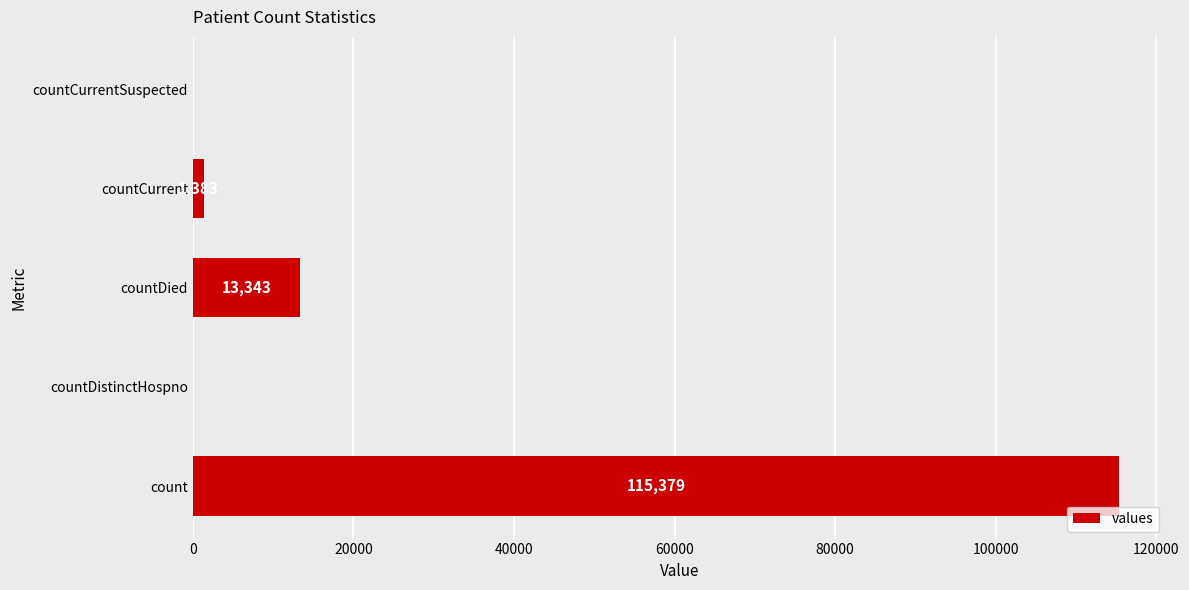

How many categories are shown in the chart?

5